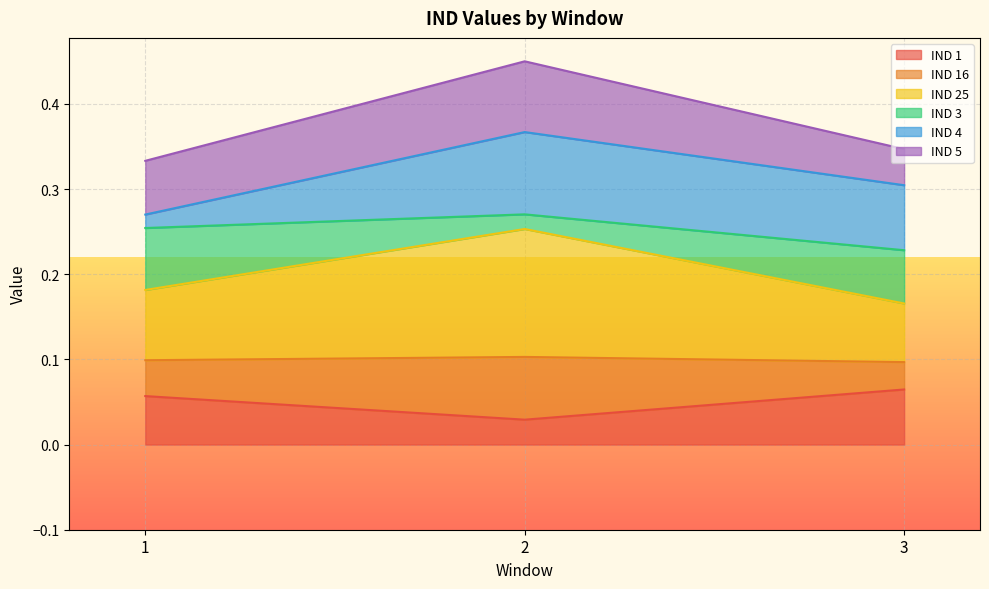

At which category is the sum across all series the highest?

2